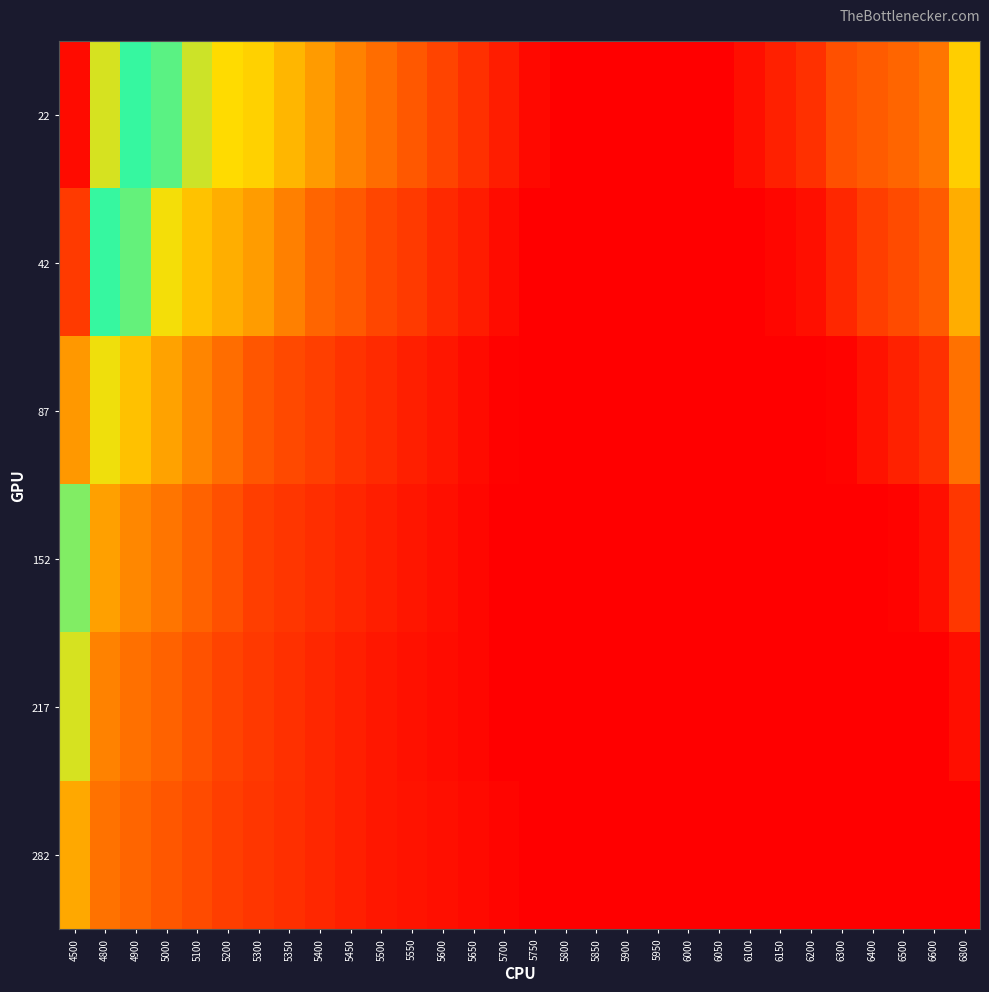

What is the spread (max minus min) of values at 6800?

0.4